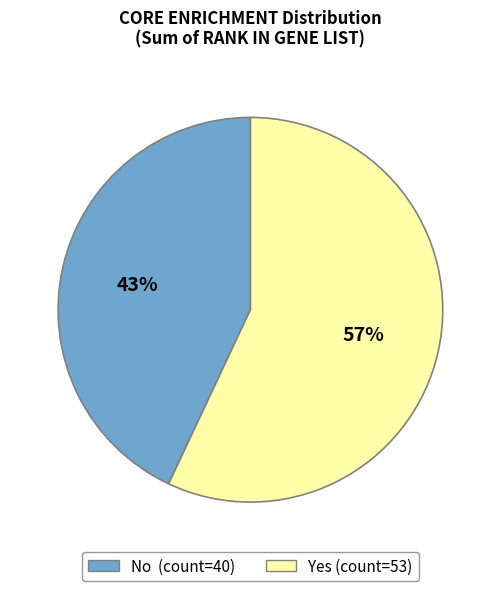

Which slice is the largest?

Yes